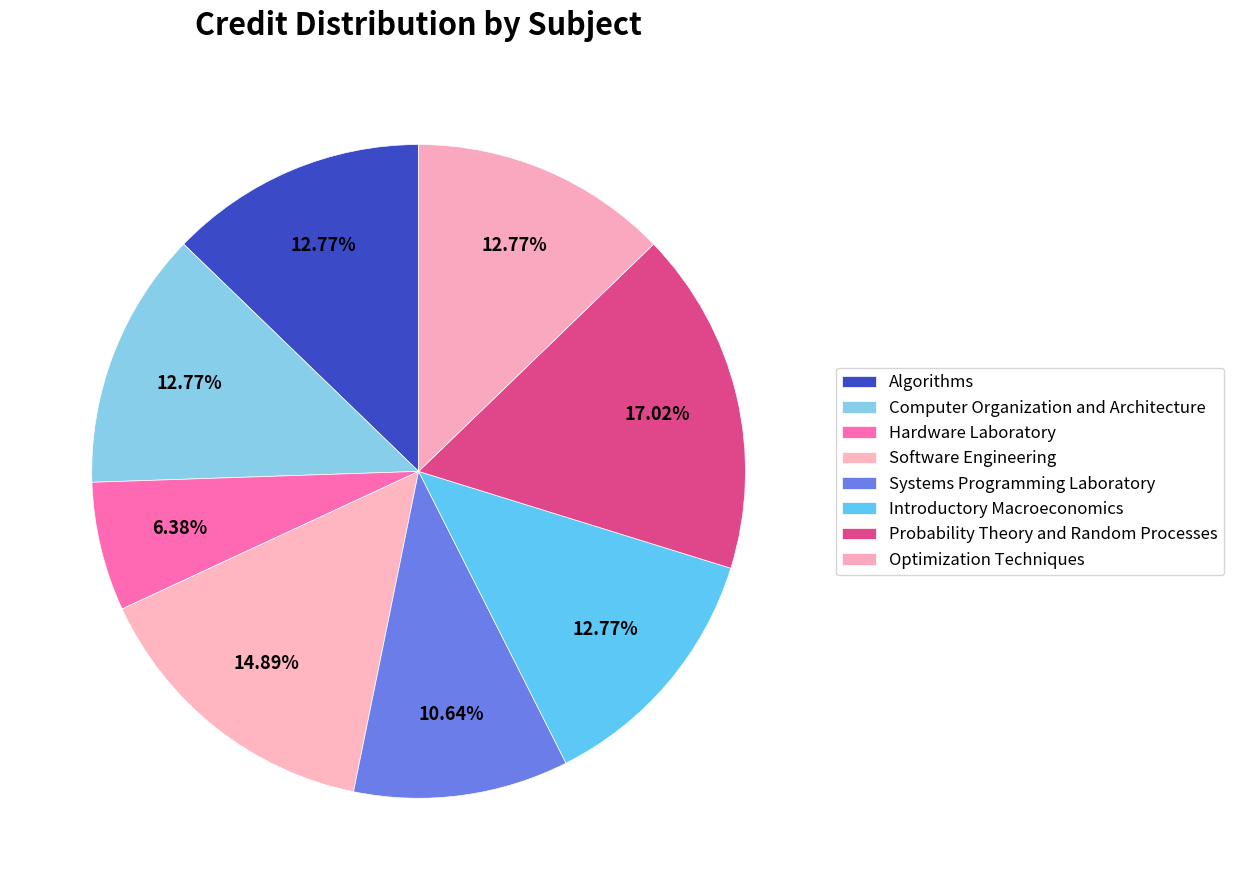

How many slices are in this pie chart?

8